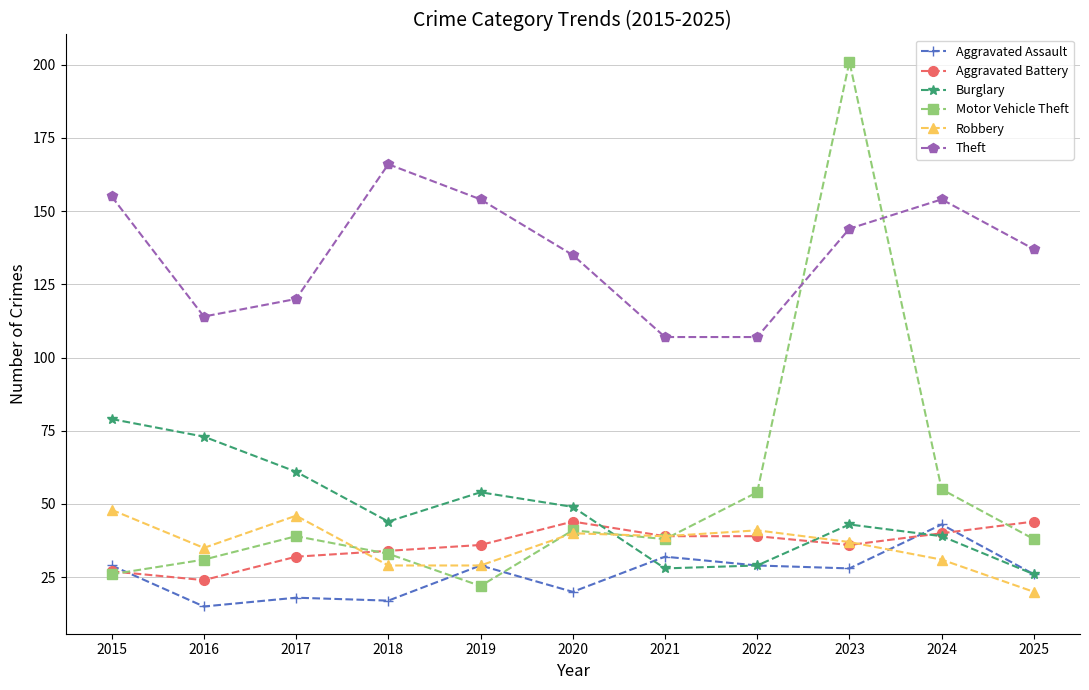

True or false: Burglary and Theft intersect in this chart.

False